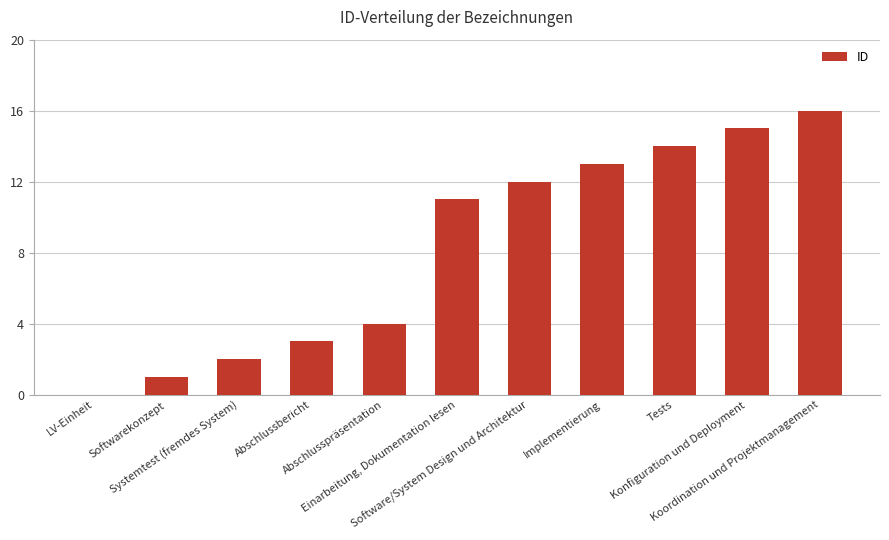

Reading right to left, what are all the values shown in this chart?

Koordination und Projektmanagement=16	Konfiguration und Deployment=15	Tests=14	Implementierung=13	Software/System Design und Architektur=12	Einarbeitung, Dokumentation lesen=11	Abschlusspräsentation=4	Abschlussbericht=3	Systemtest (fremdes System)=2	Softwarekonzept=1	LV-Einheit=0